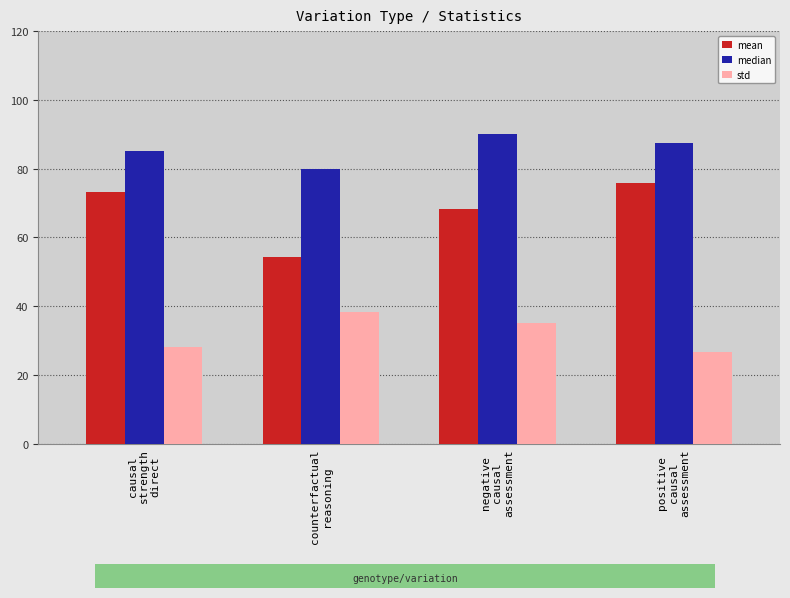

What is the smallest value displayed?

26.6